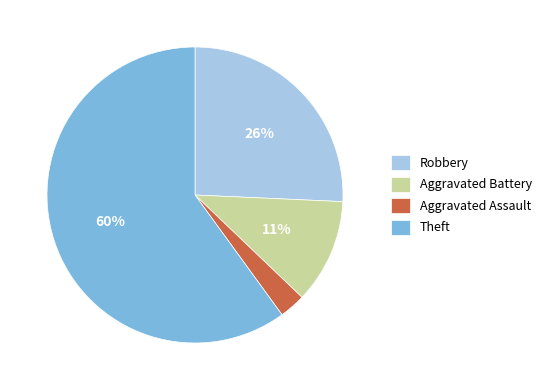

Rank the categories by value from lowest to highest.

Aggravated Assault, Aggravated Battery, Robbery, Theft